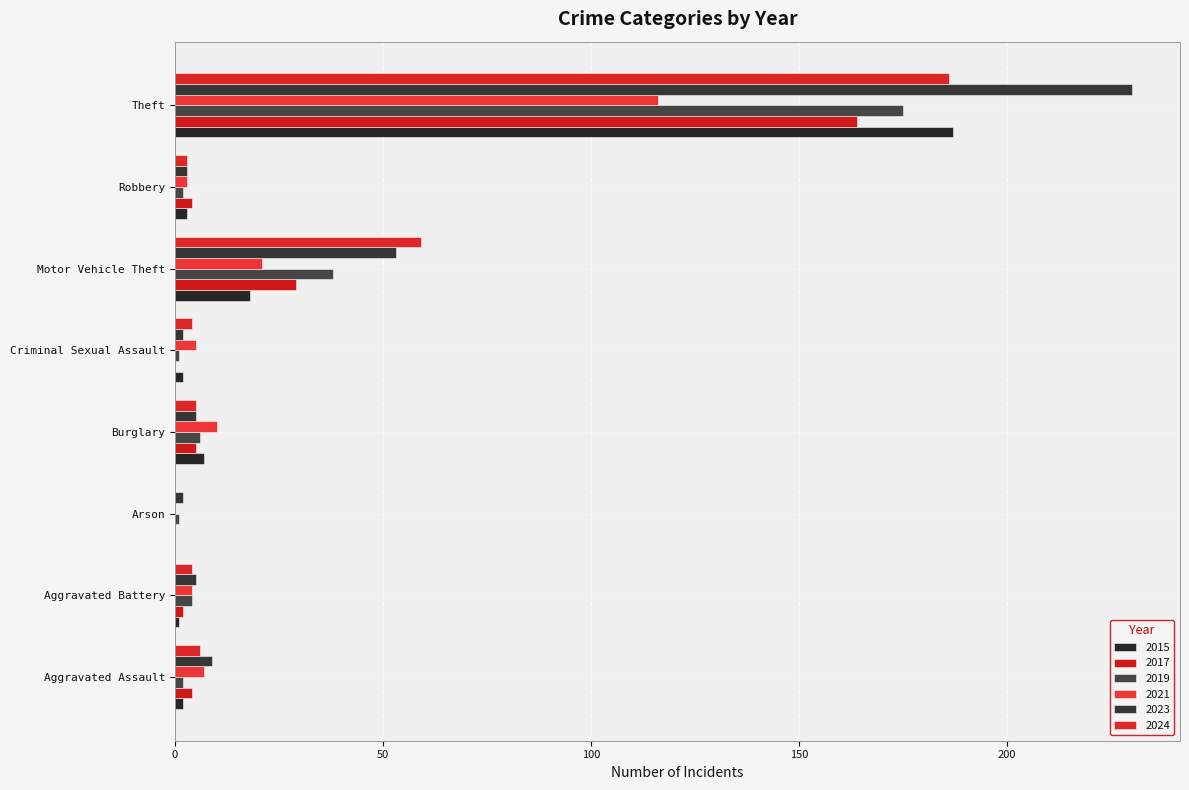

Which category has the highest value across all series?

Theft